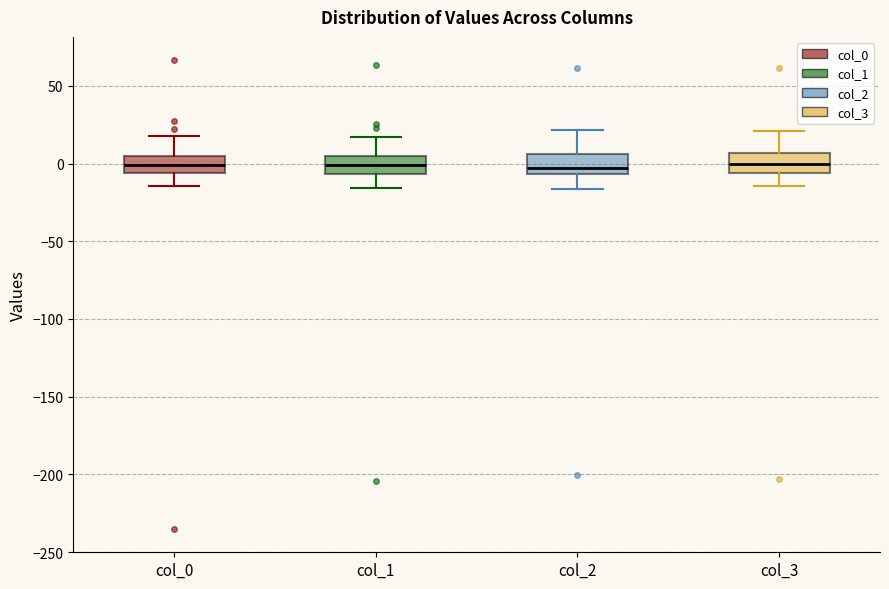

Where is the upper edge of the box for col_1 on the y-axis? The values are not printed on the chart, so give them approximately, as read against the axis.

5